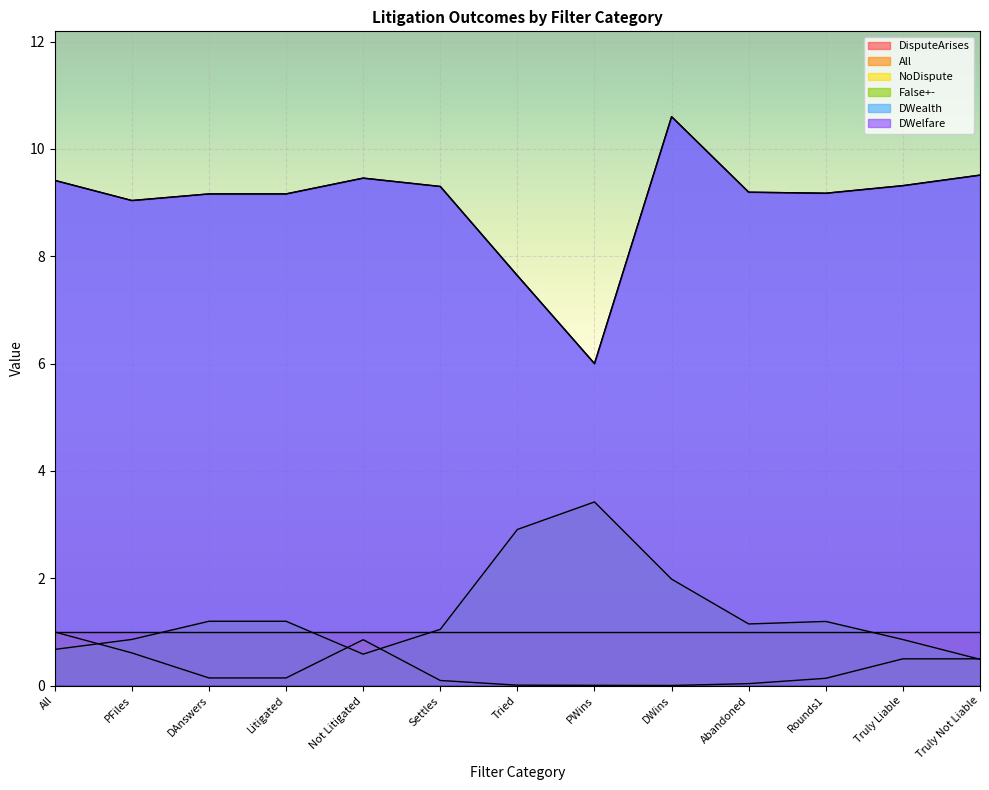

Which series has the largest total across all categories?

DWealth